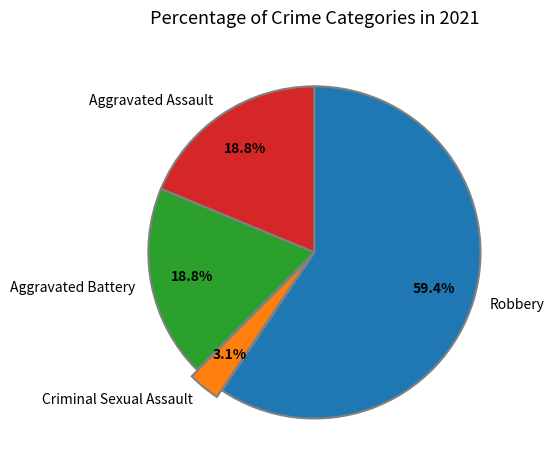

Is it true that Robbery is 59% of the pie?

True